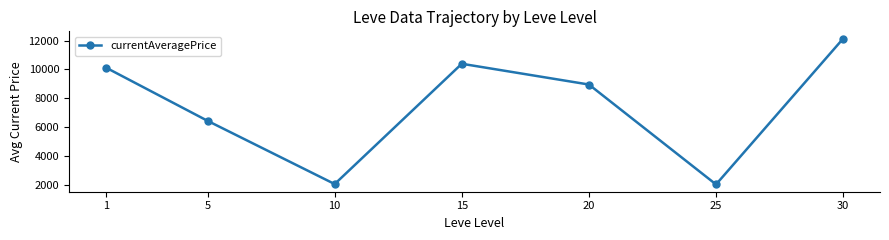

Does the chart have visible grid lines?

No